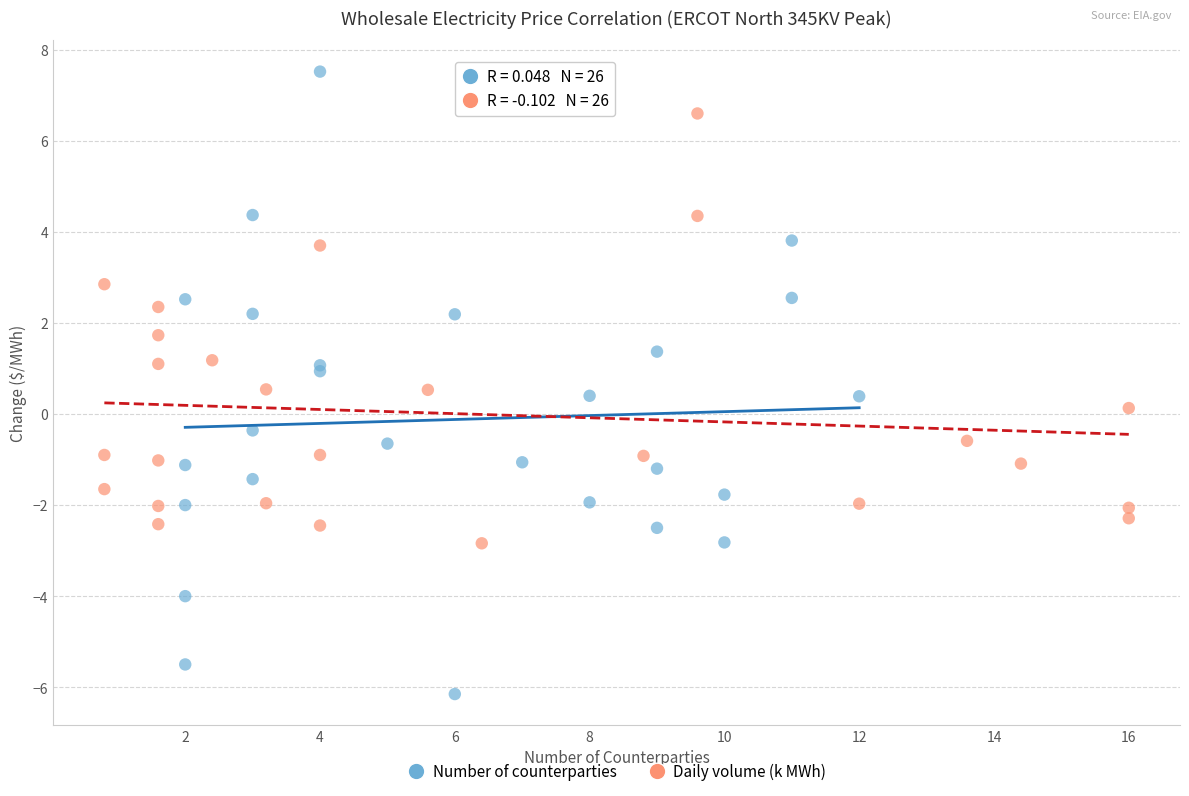

What are all the series names shown in the legend?

Number of counterparties, Daily volume (k MWh)